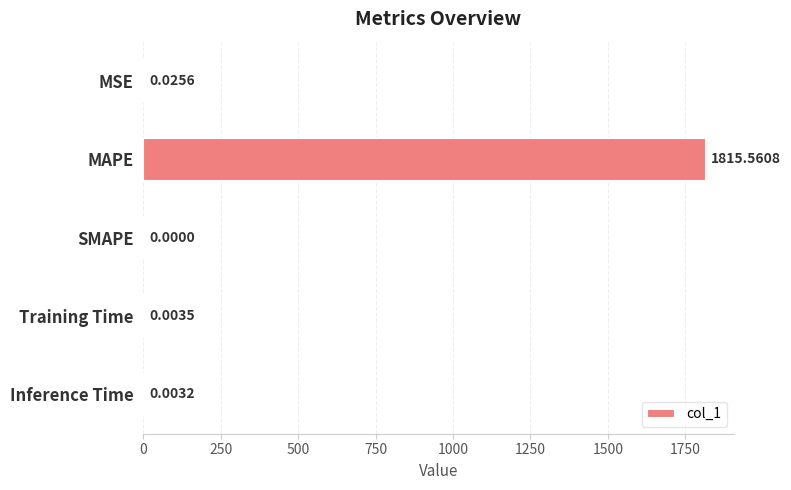

Does the chart contain stacked bars?

No